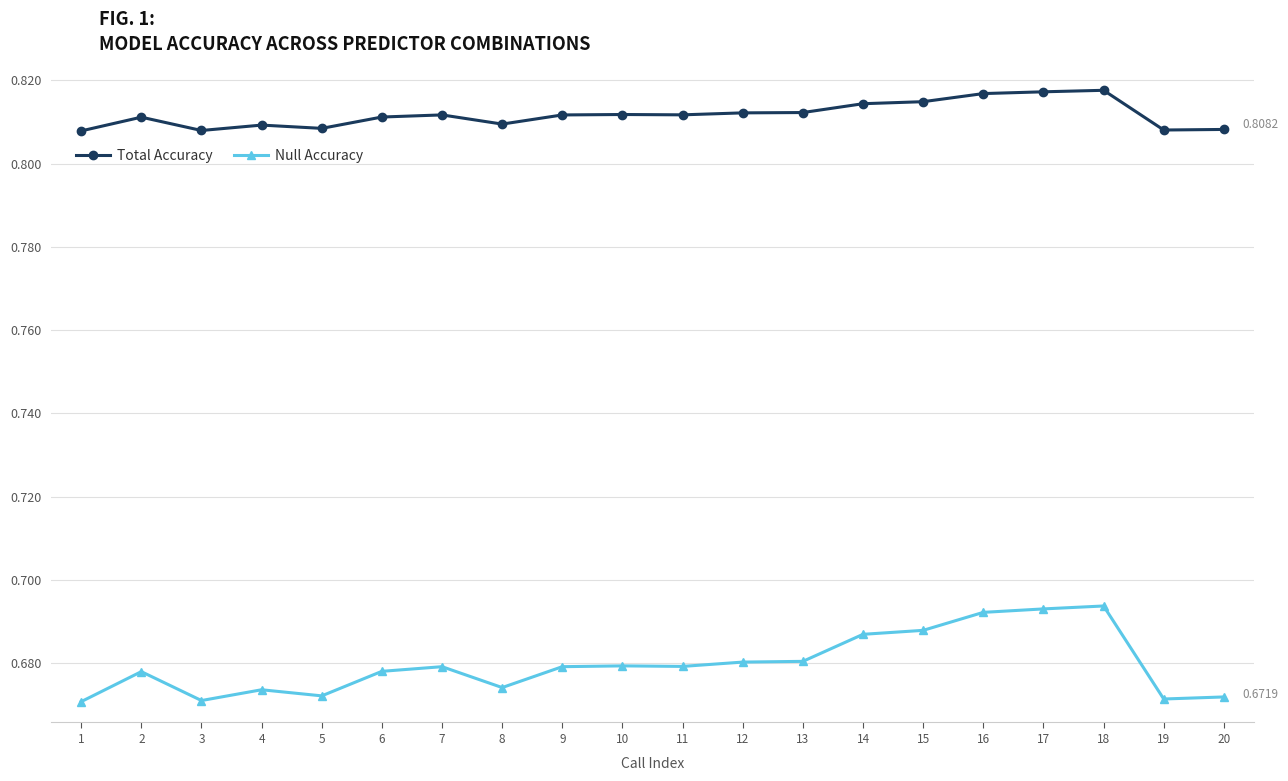

What is the sum of all Total Accuracy values?

16.2